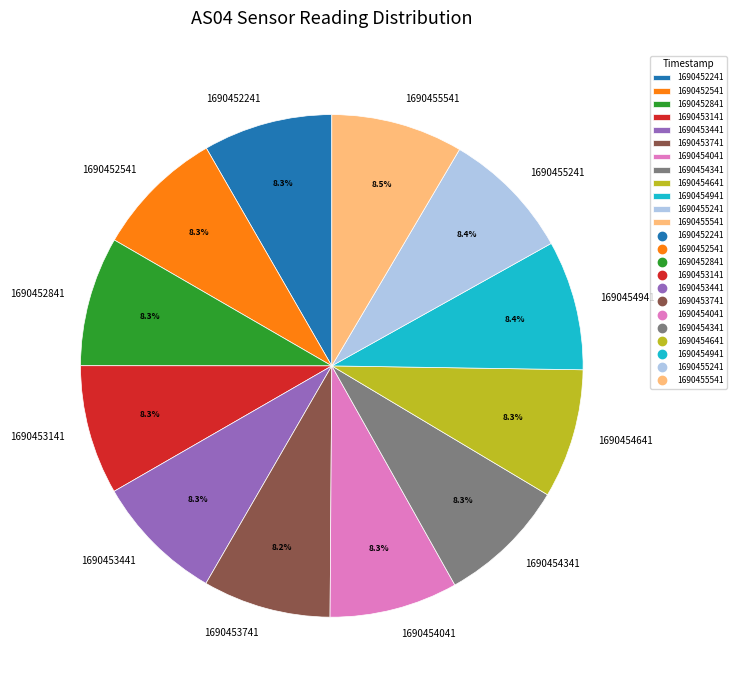

Does 1690454041 represent more than half of the total?

No